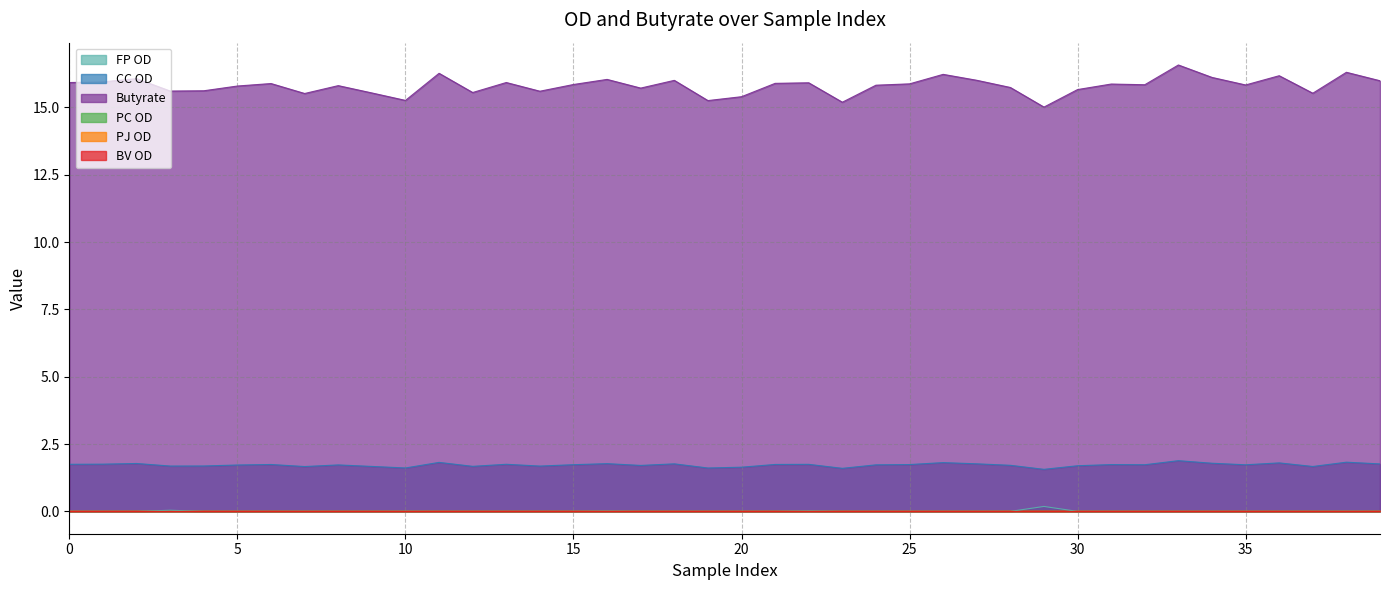

True or false: Butyrate and FP OD intersect in this chart.

False